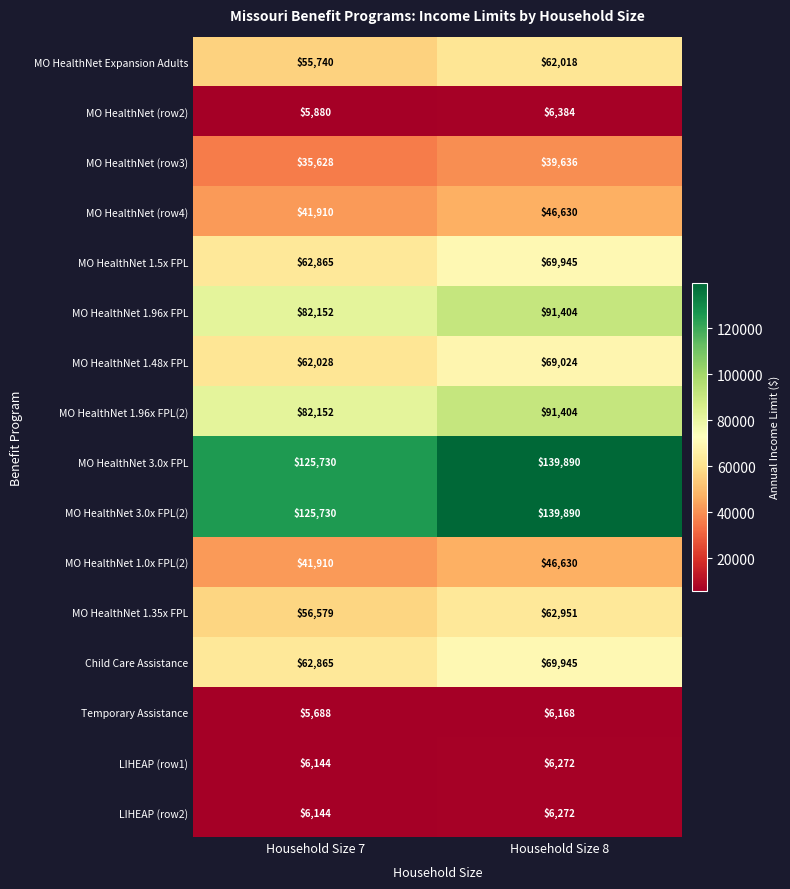

At which category does the chart reach its peak across all series?

Household Size 8